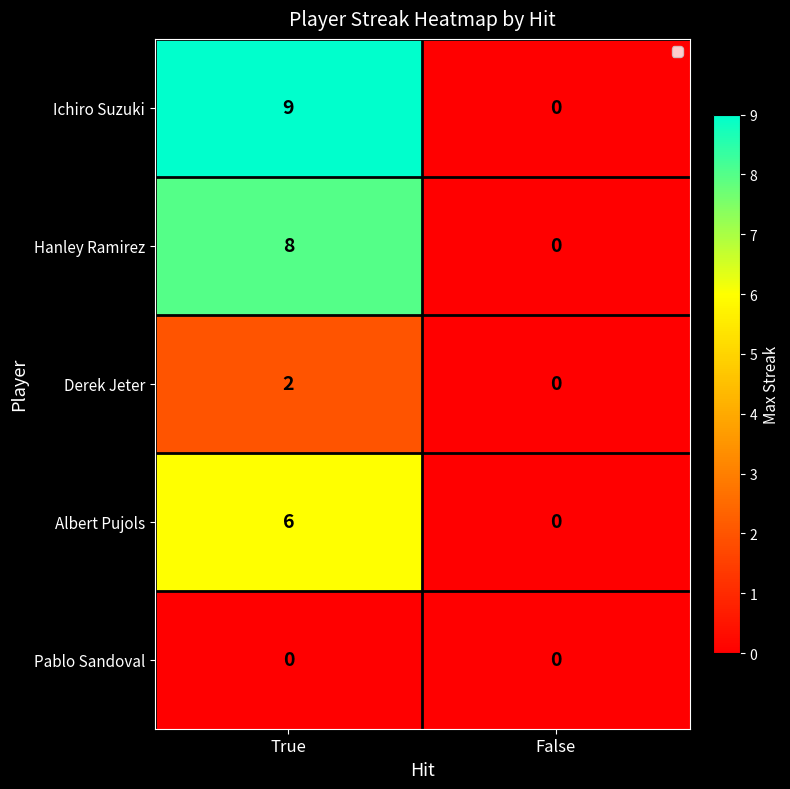

The Pablo Sandoval series shows 0 at False. True or false?

True